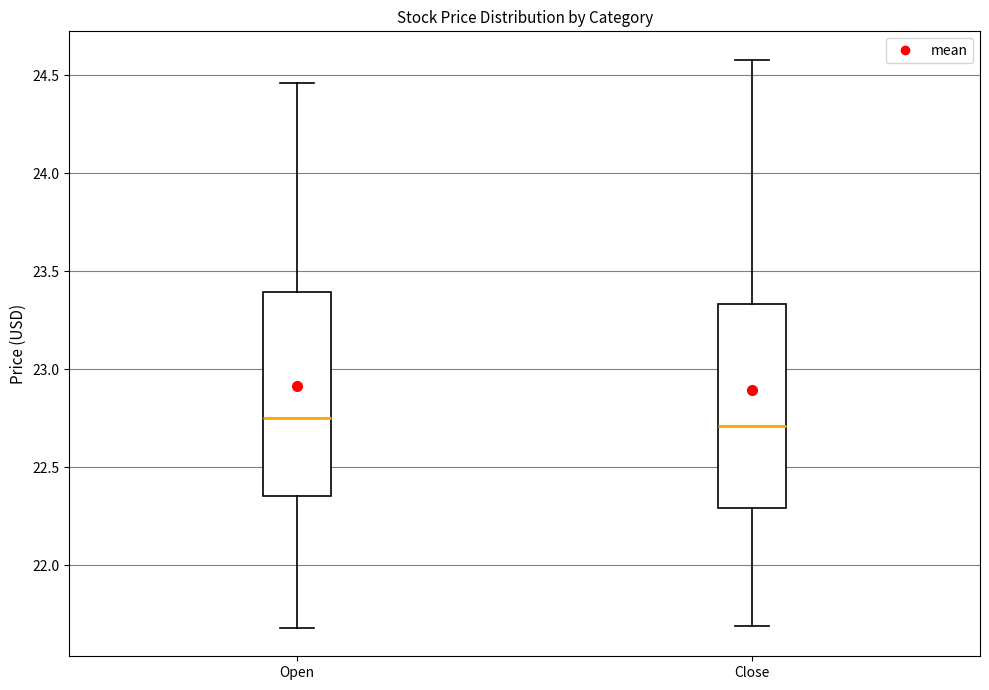

Where does the upper whisker of the box for Close end on the y-axis? The values are not printed on the chart, so give them approximately, as read against the axis.

24.60